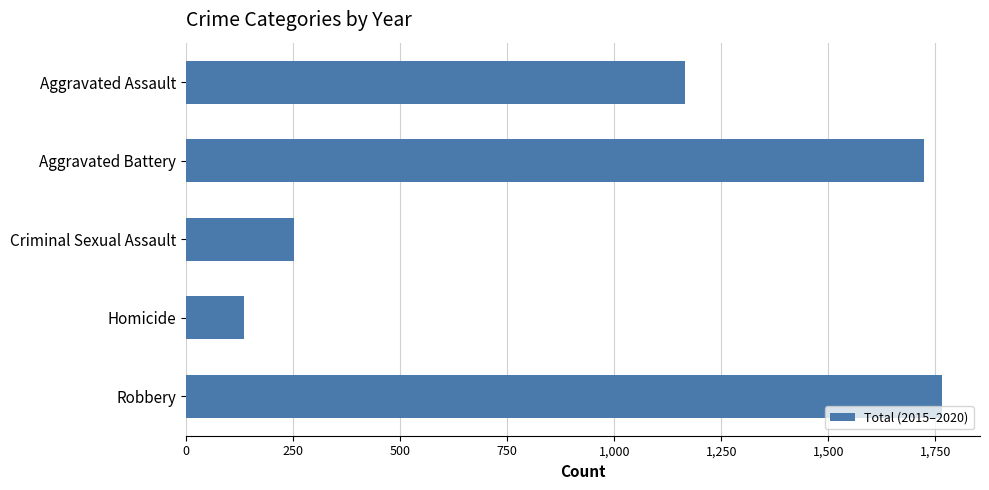

Reading top to bottom, transcribe all the data shown in this chart.

Aggravated Assault=1166	Aggravated Battery=1723	Criminal Sexual Assault=251	Homicide=136	Robbery=1766